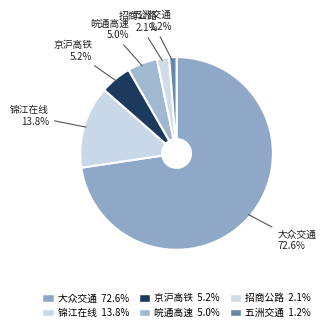

How many slices are in this pie chart?

6